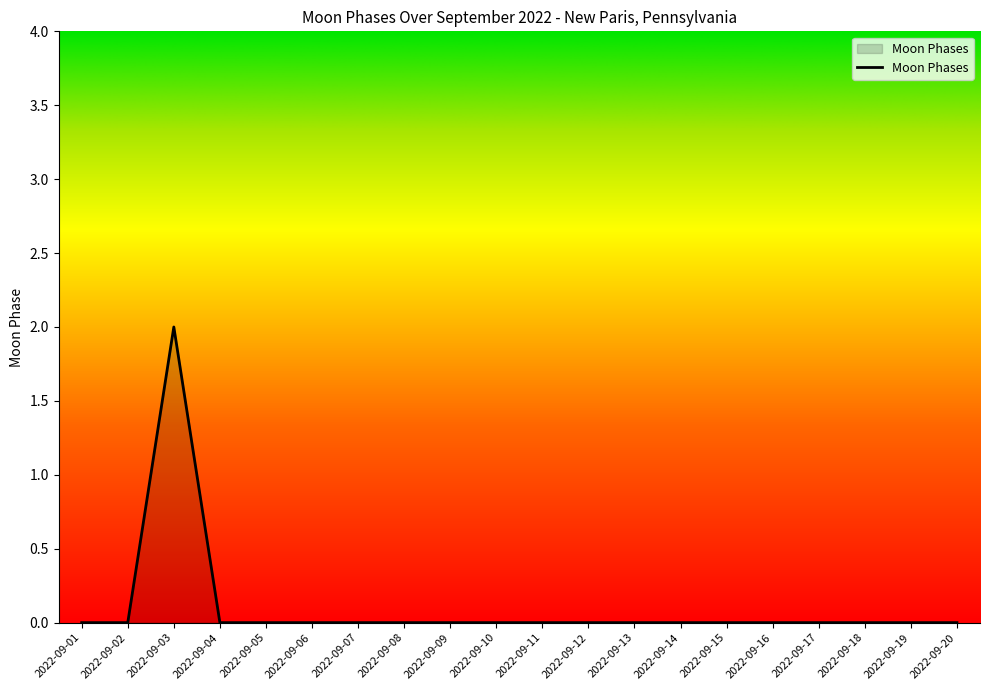

The chart shows a value of 0 at 2022-09-19. True or false?

True